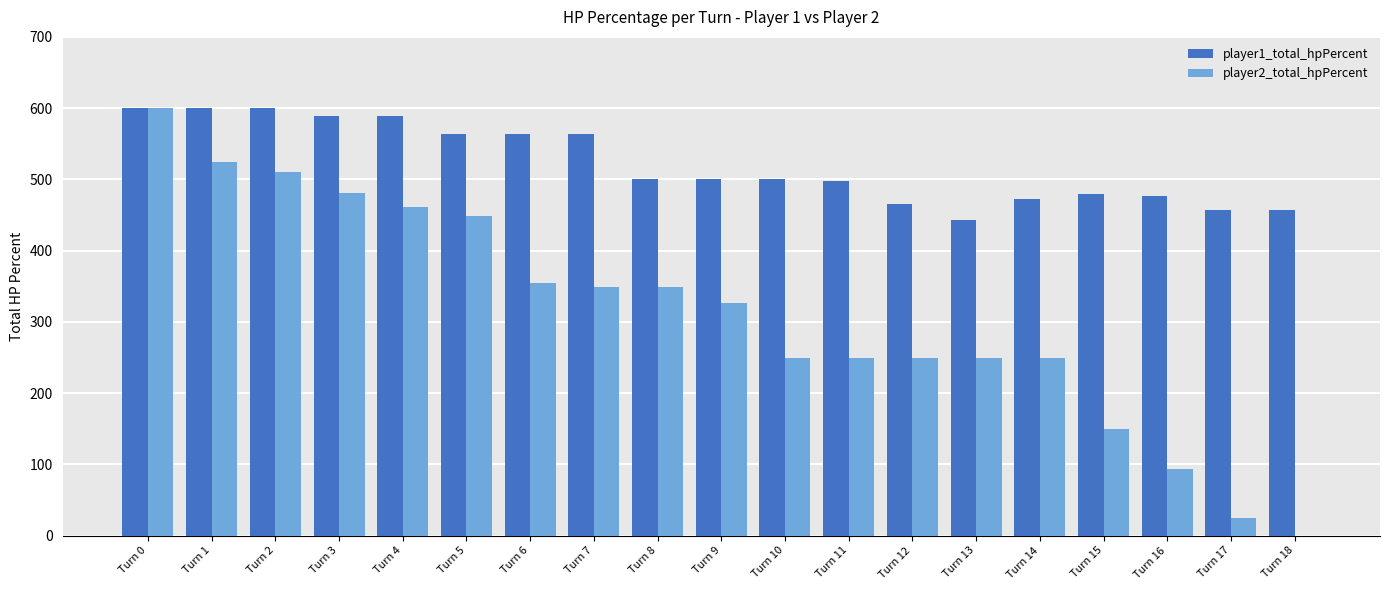

Between Turn 2 and Turn 6, which series saw the biggest shift?

player2_total_hpPercent